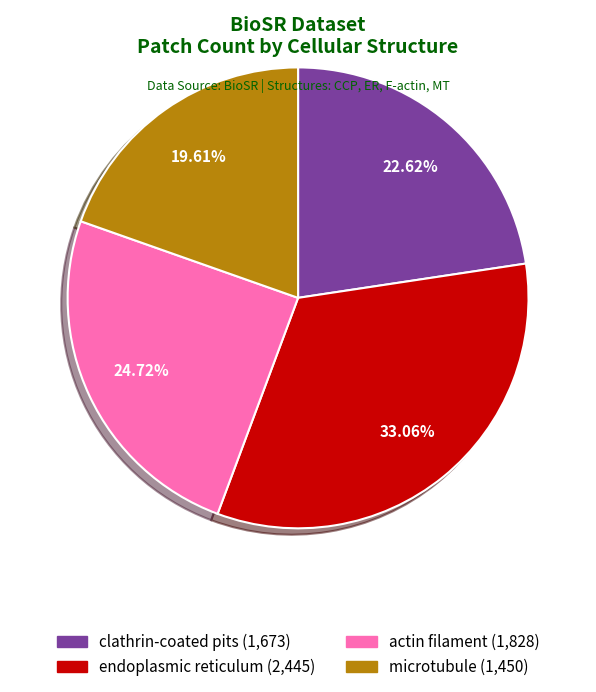

To the nearest percent, what is the combined percentage of actin filament and microtubule?

44%